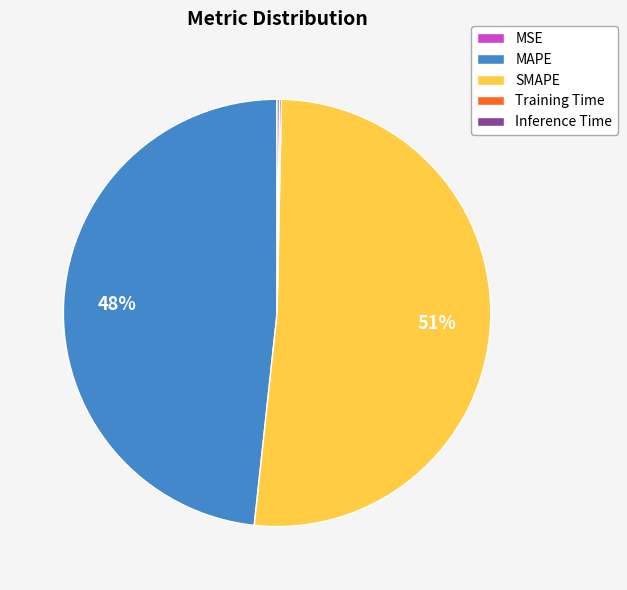

Is it true that MAPE is 48% of the pie?

True